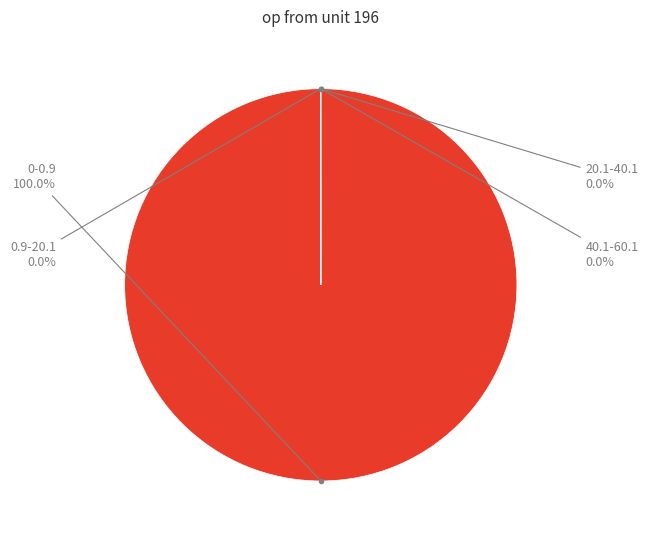

Is there any slice that represents more than half of the pie?

Yes